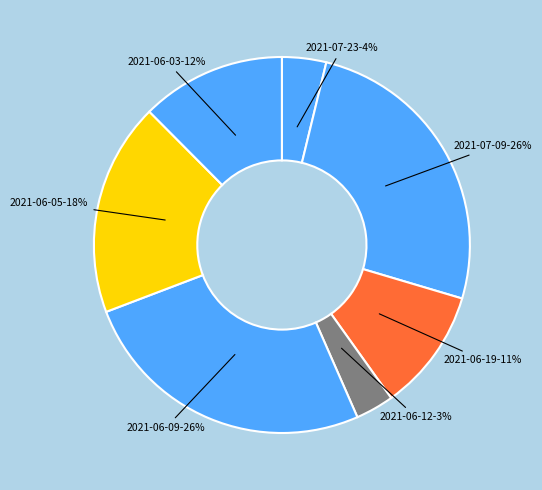

Is it true that 2021-06-09 is 40% of the pie?

False